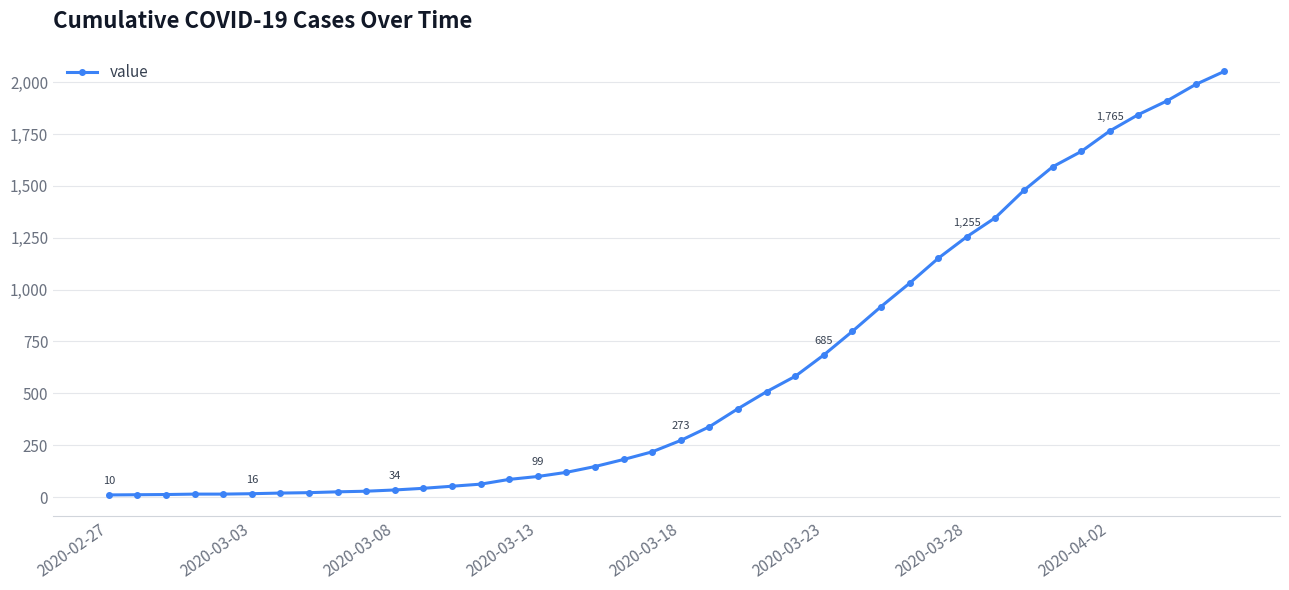

What is the smallest value displayed?

10